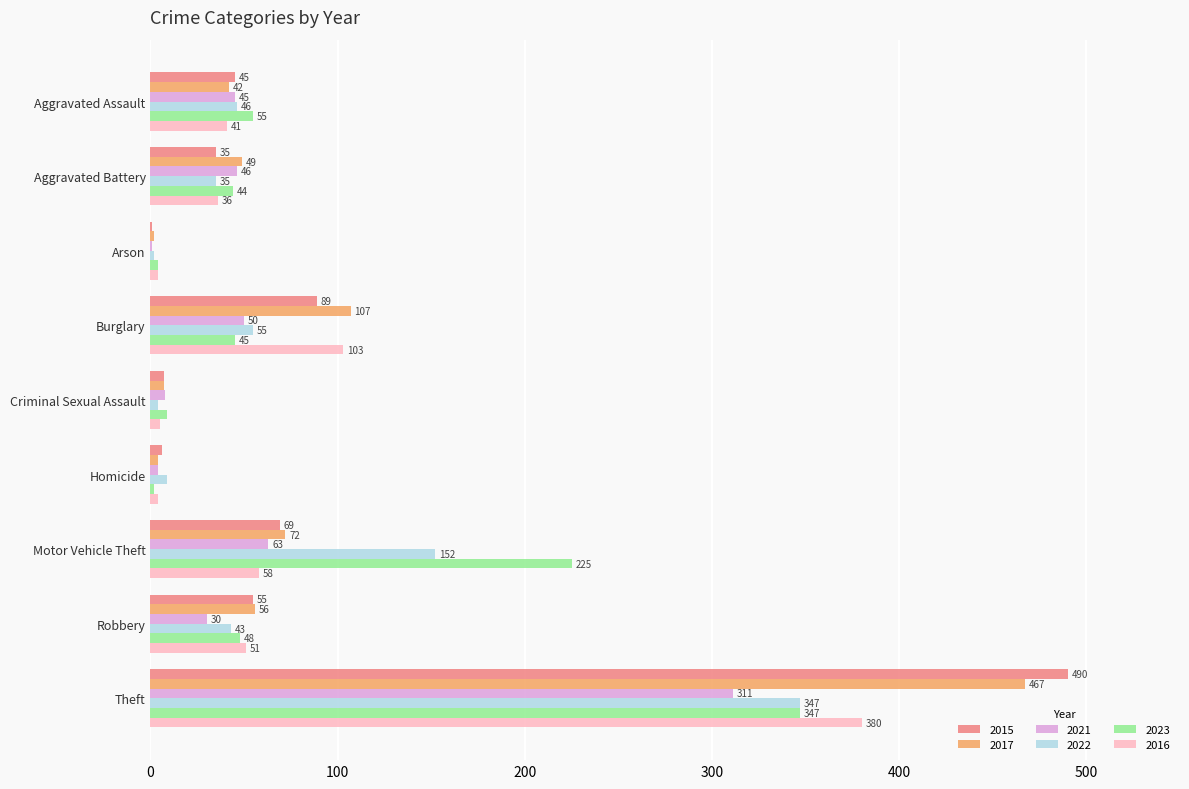

What is the total value across all series at Arson?

14